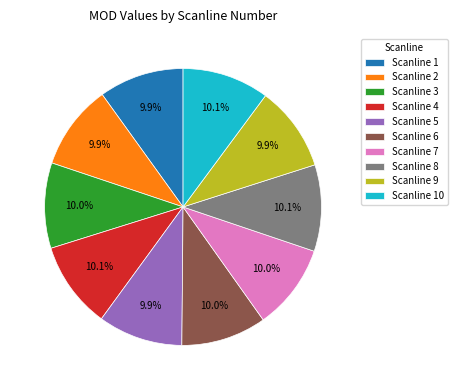

Does any single category account for the majority?

No